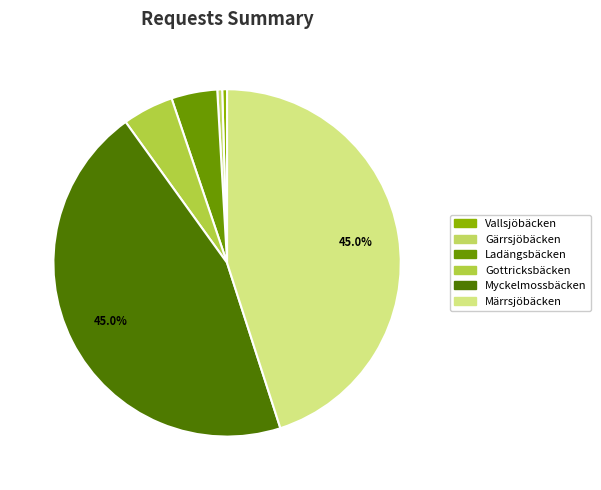

What is the change in value from Gottricksbäcken to Märrsjöbäcken?

+841823